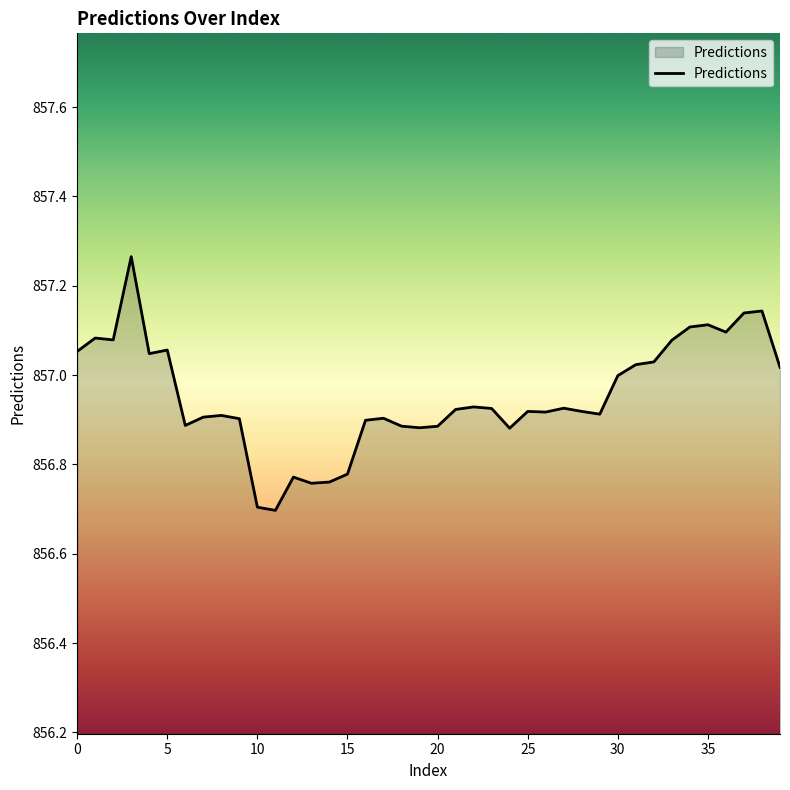

What is the difference between the maximum and minimum values?

0.6